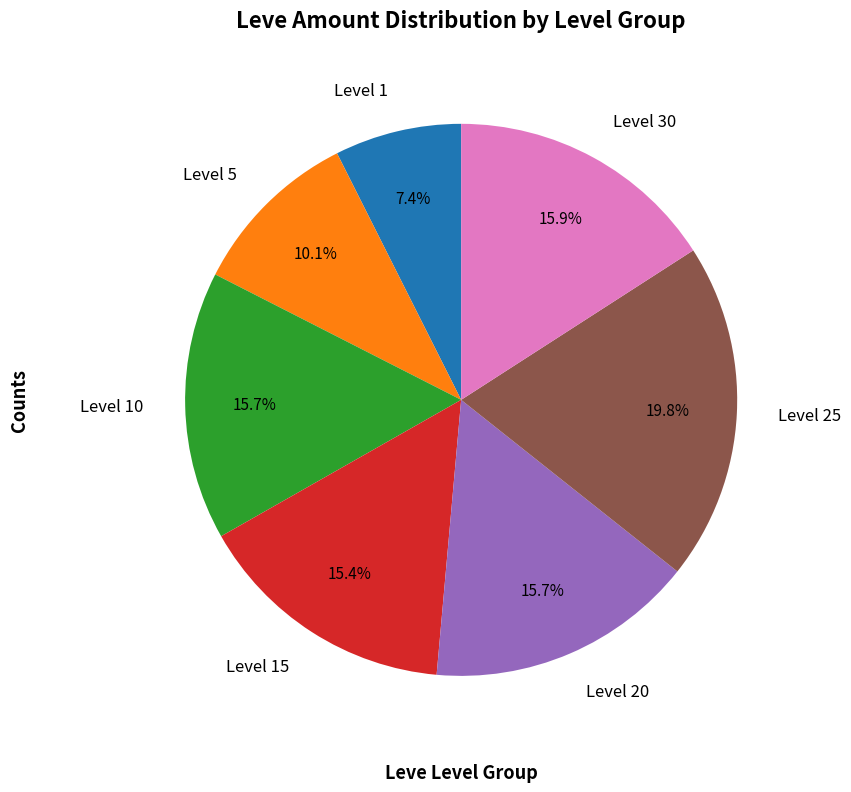

Does any single category account for the majority?

No